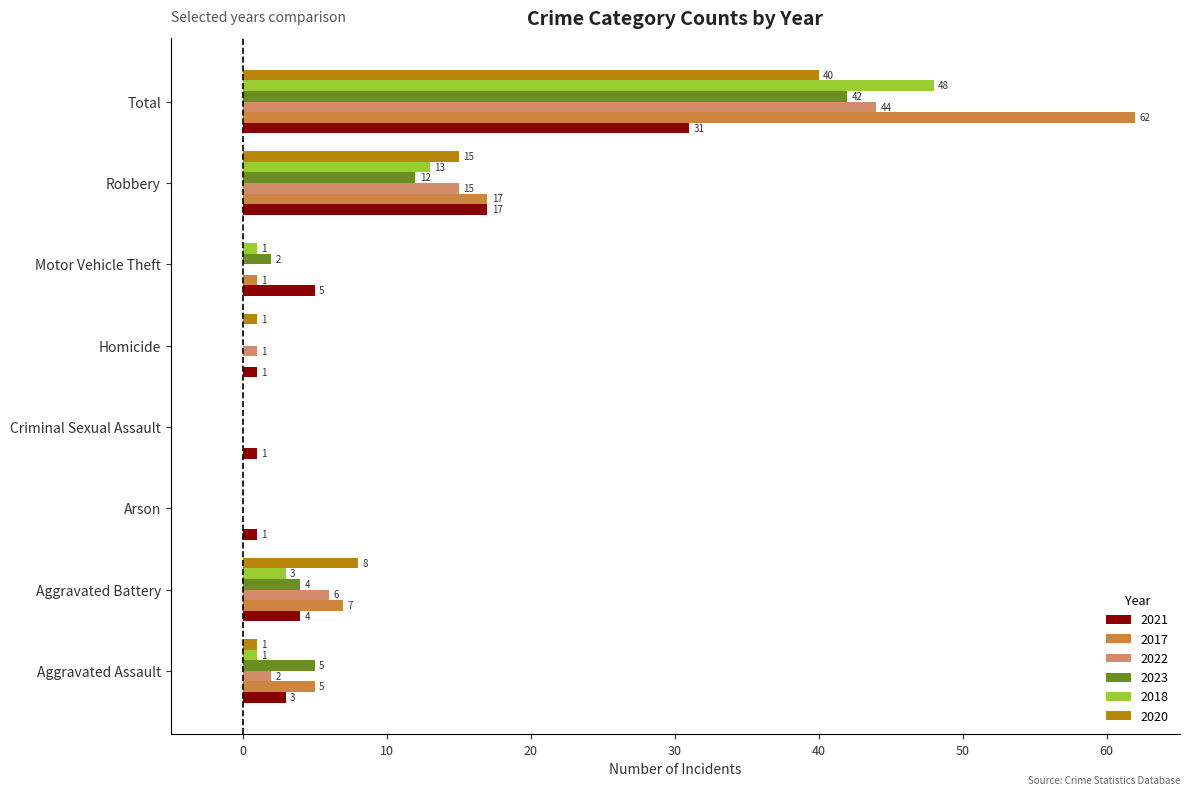

Is it true that 2022 equals 4 at Robbery?

False